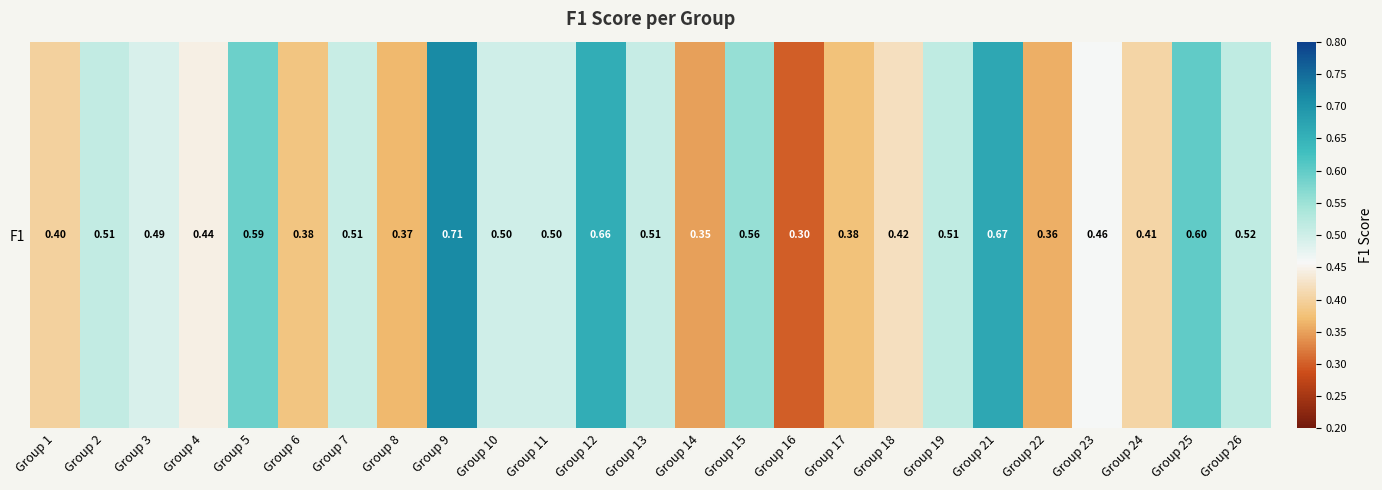

The chart shows a value of 0.3 at Group 23. True or false?

False